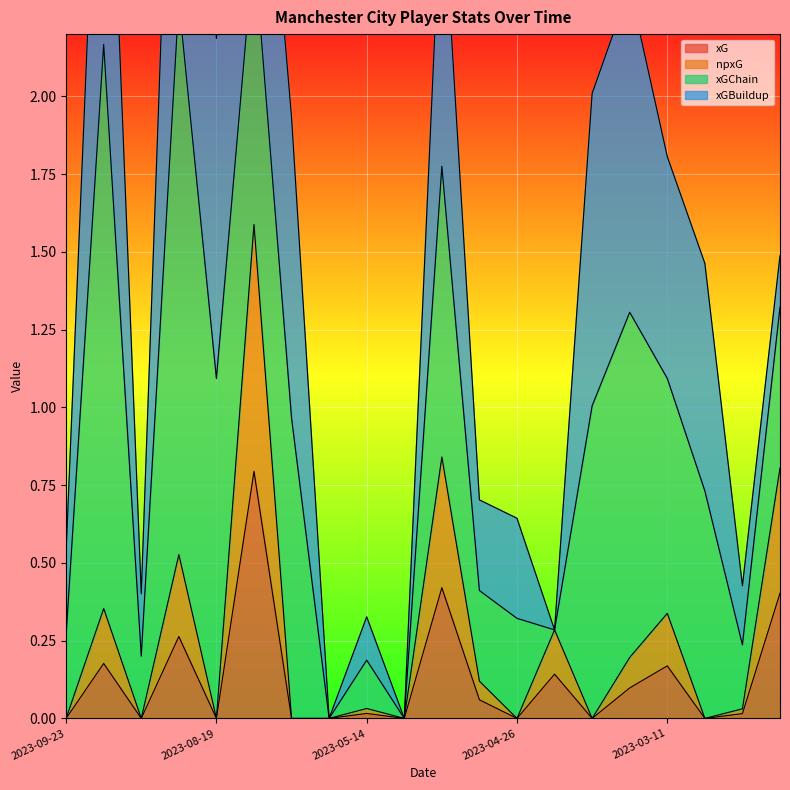

True or false: npxG and xG cross at least once.

False